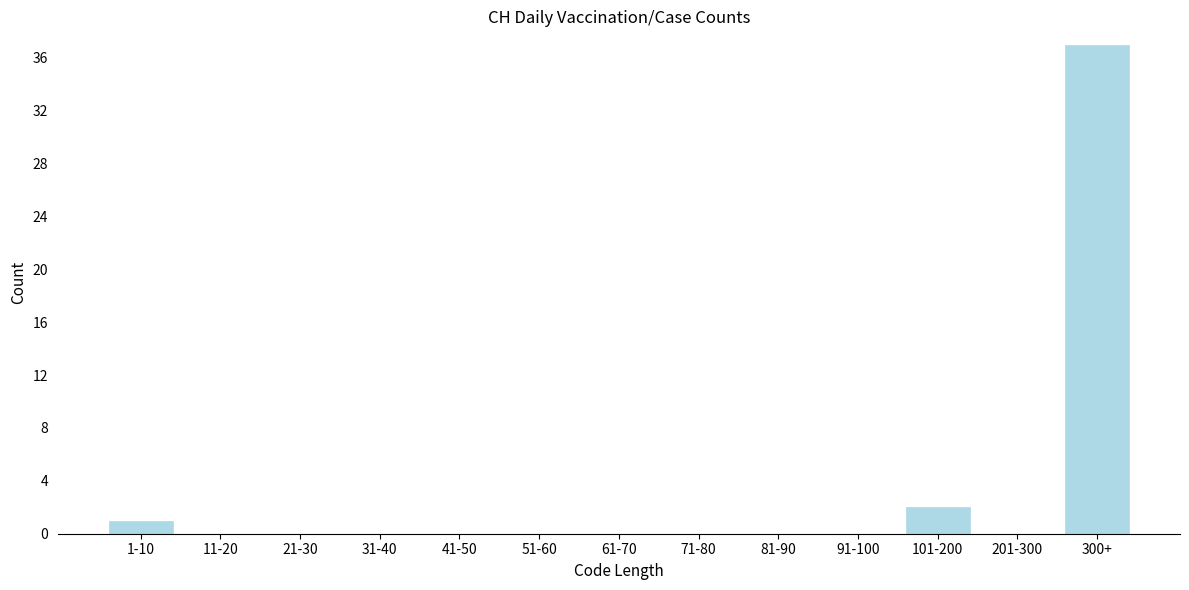

Reading left to right, transcribe all the data shown in this chart.

1-10=1	11-20=0	21-30=0	31-40=0	41-50=0	51-60=0	61-70=0	71-80=0	81-90=0	91-100=0	101-200=2	201-300=0	300+=37